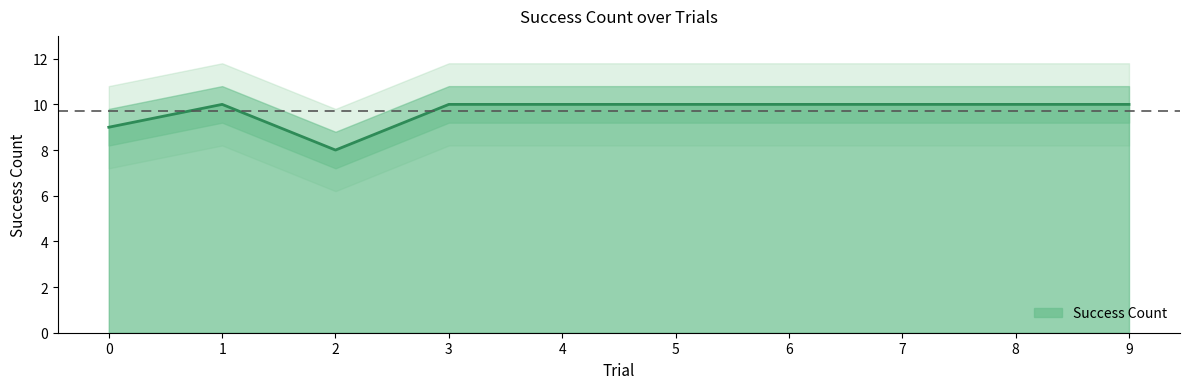

Which label corresponds to the largest value in the chart?

1